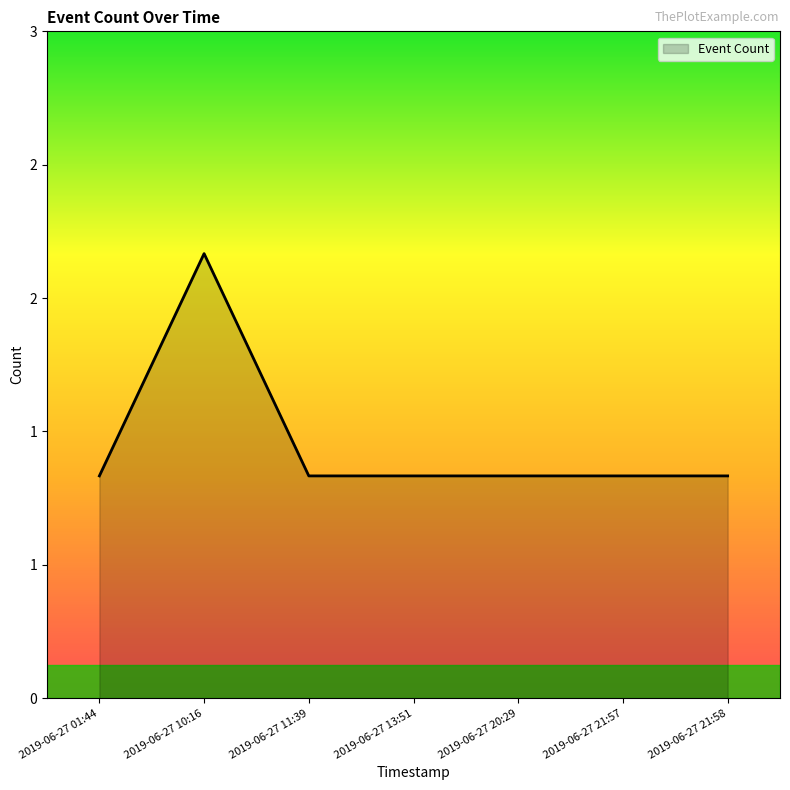

Is it true that the value at 2019-06-27 13:51 is 2?

False